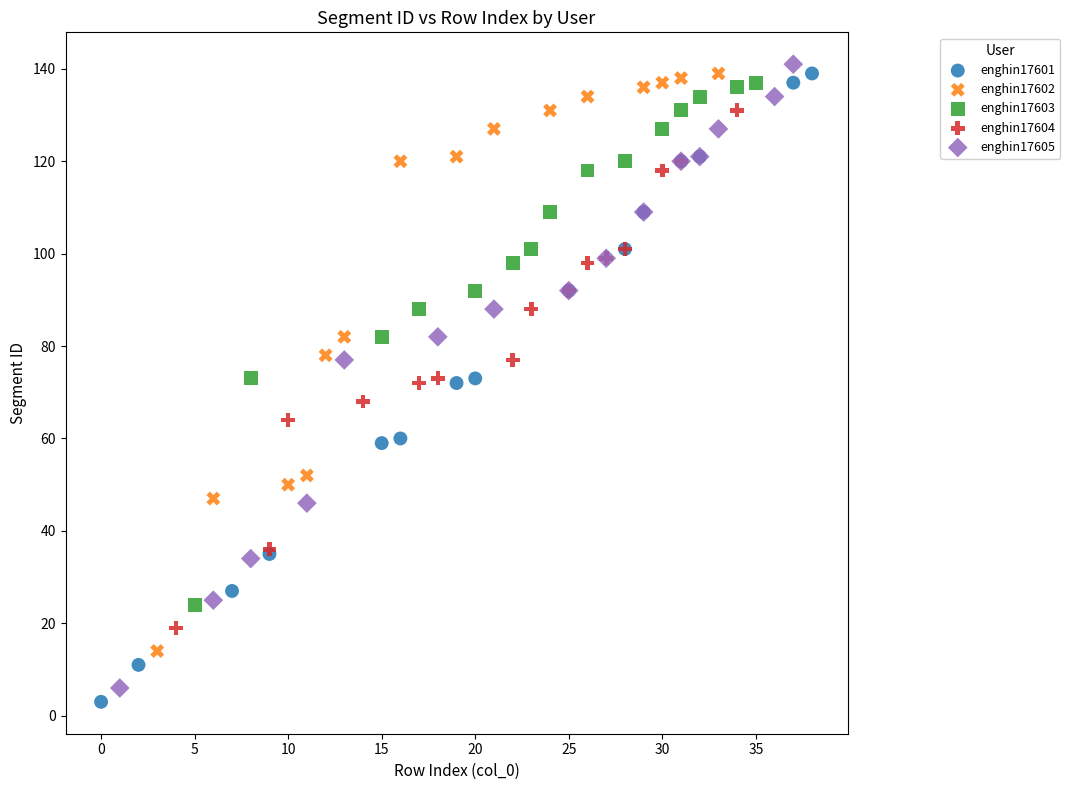

Which series has the largest Y range (max minus min)?

enghin17601